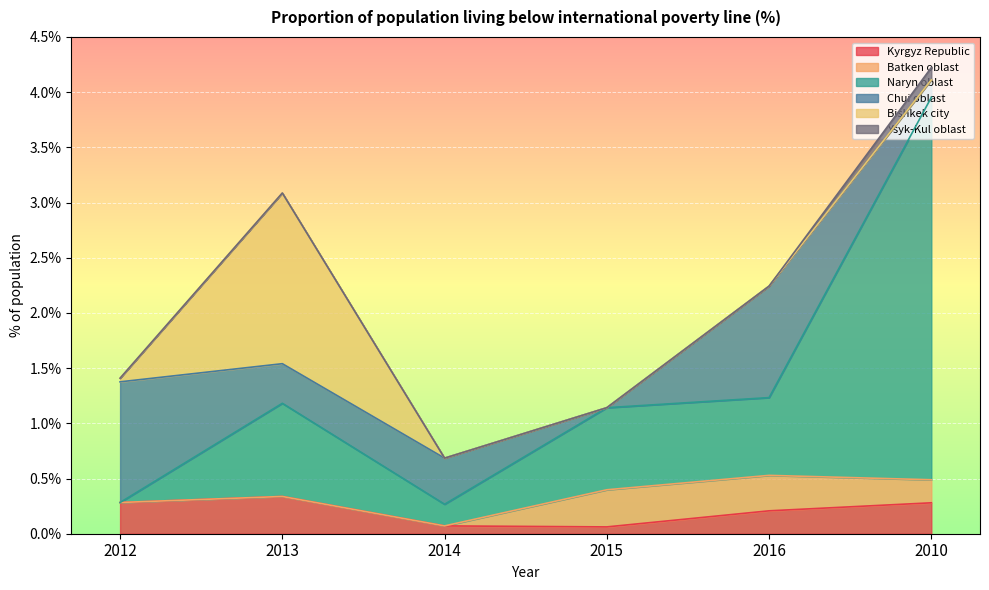

At which category is the sum across all series the highest?

2010